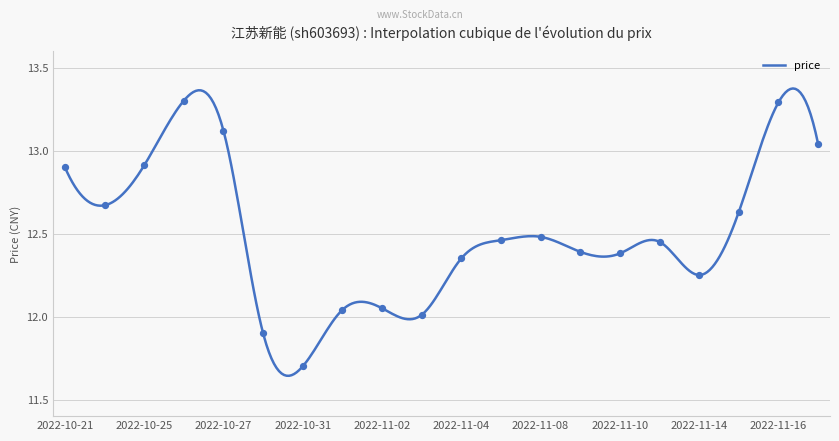

Between 2022-11-08 and 2022-10-21, which is larger?

2022-10-21